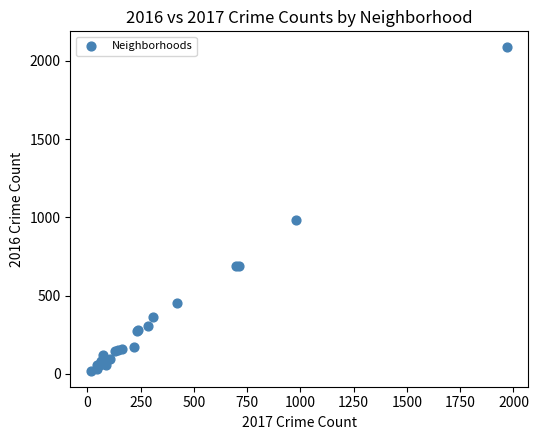

What Y value in the scatter plot is closest to 1053?

983